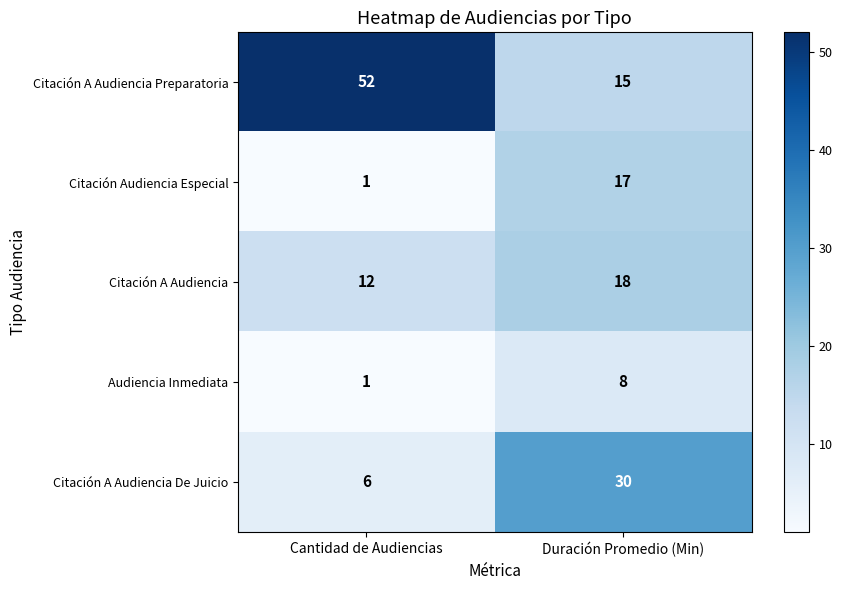

At how many categories does at least one series exceed 31?

1